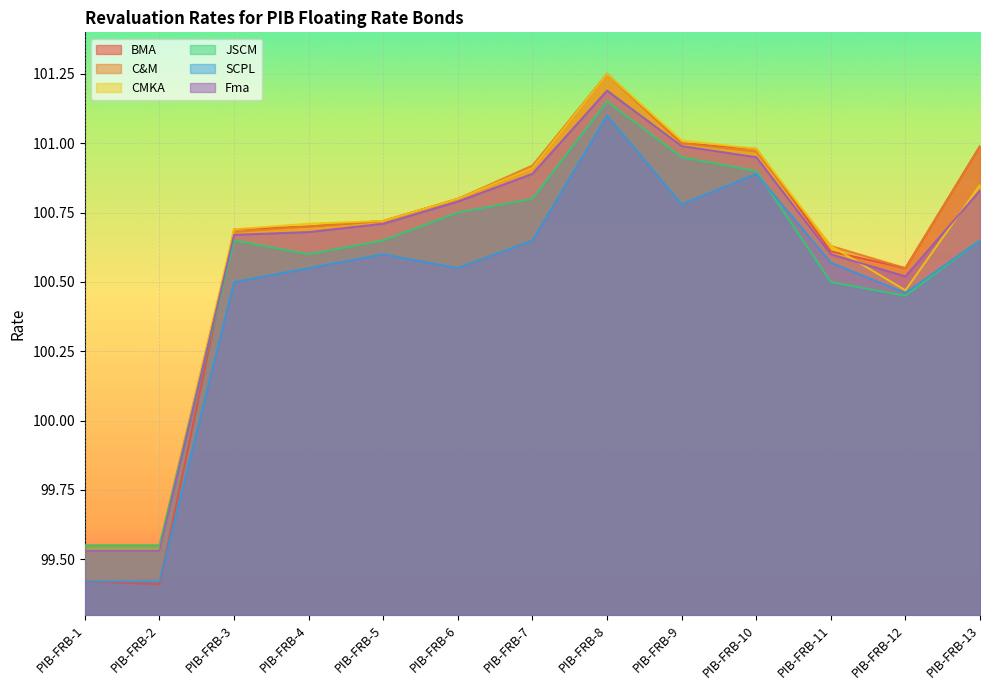

At which category does JSCM reach its first local valley?

PIB-FRB-4